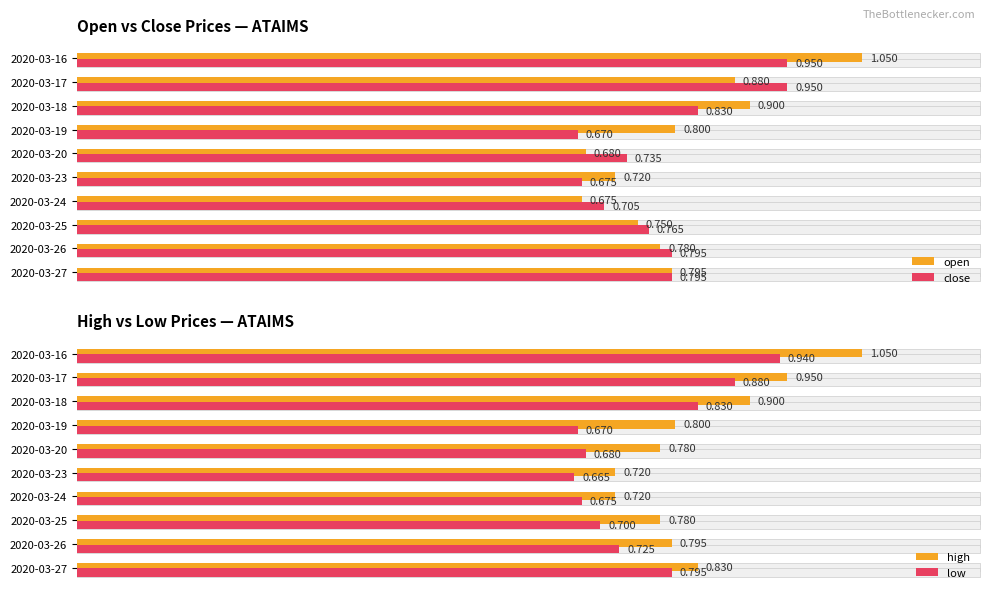

What are all the series names shown in the legend?

open, close, high, low